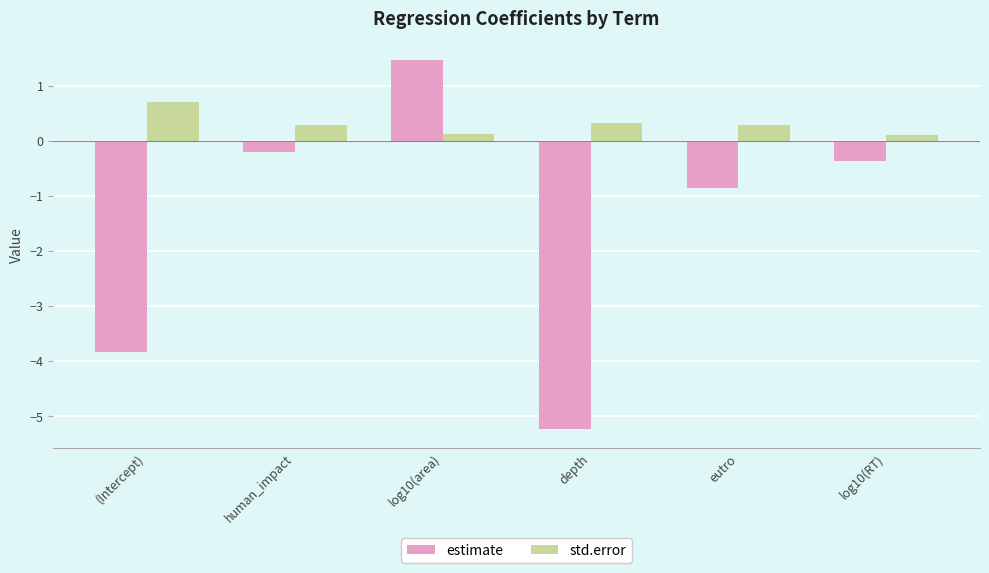

At which label does estimate first exceed 0?

log10(area)